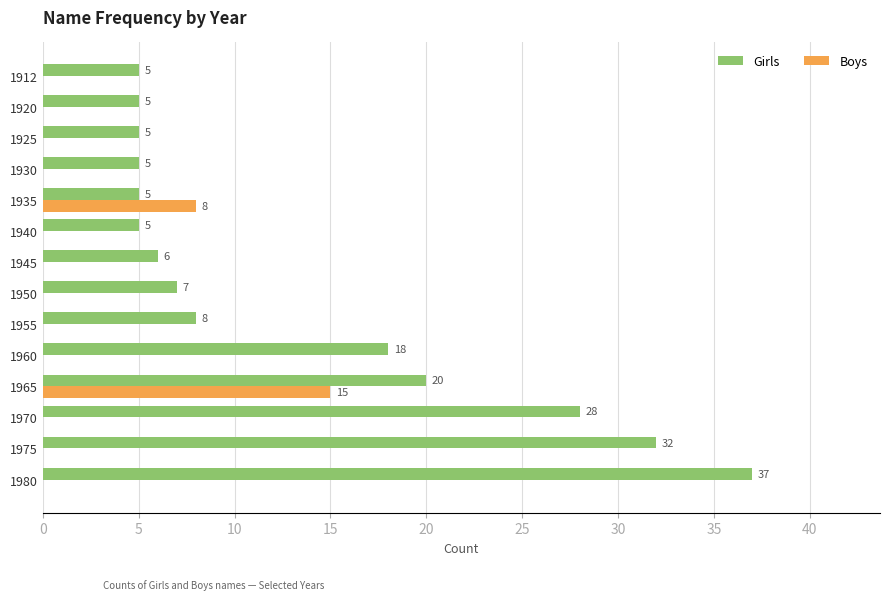

How many data points does each series have?

14